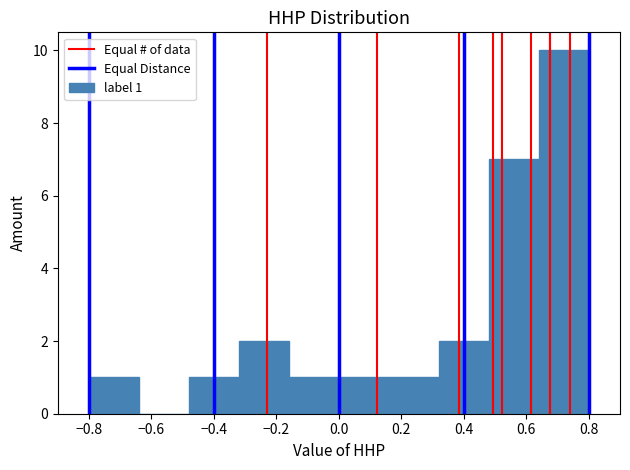

Which range on the x-axis has the tallest bar?

0.64 to 0.80